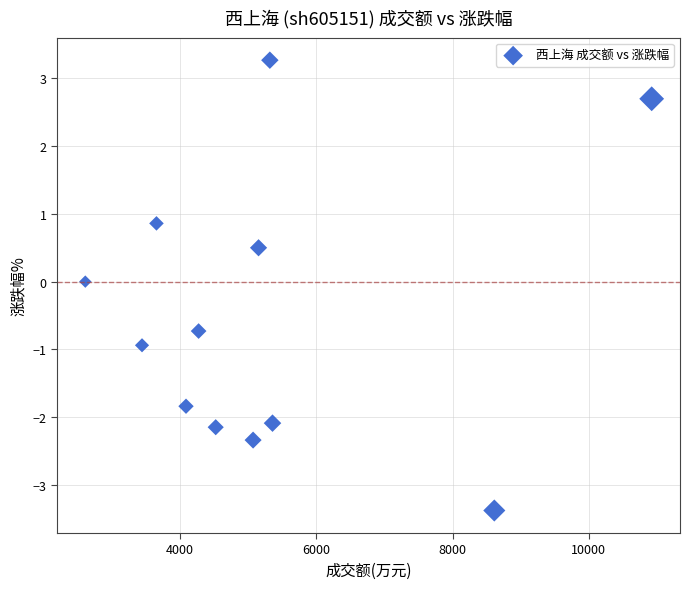

What is the average X value?

5250.8